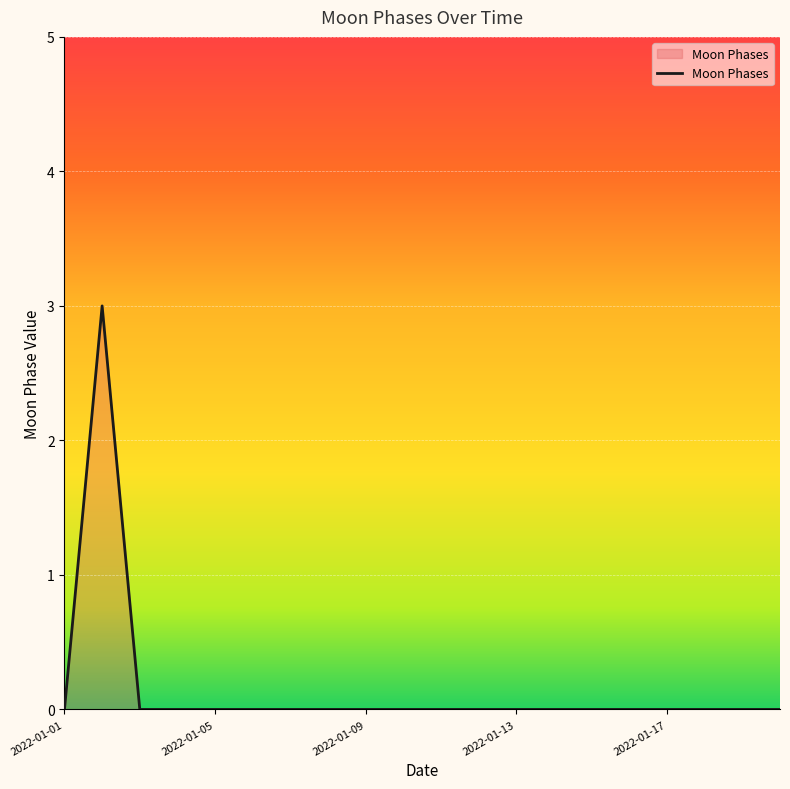

What is the maximum value shown in the chart?

3